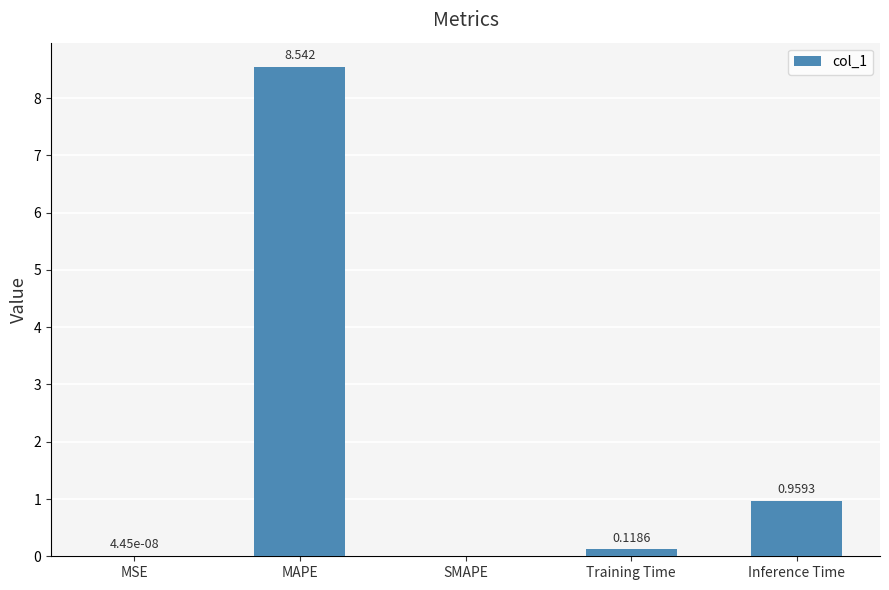

At which label is the value closest to 4?

Inference Time